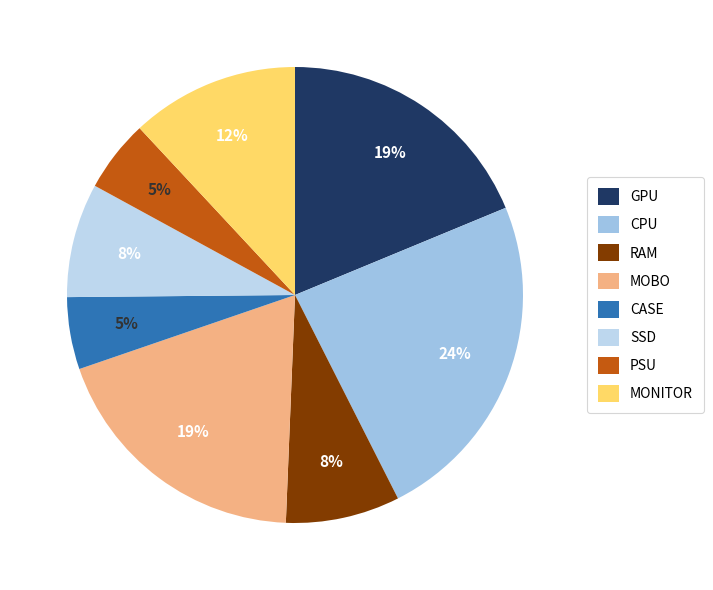

To the nearest percent, what portion does CASE represent?

5%